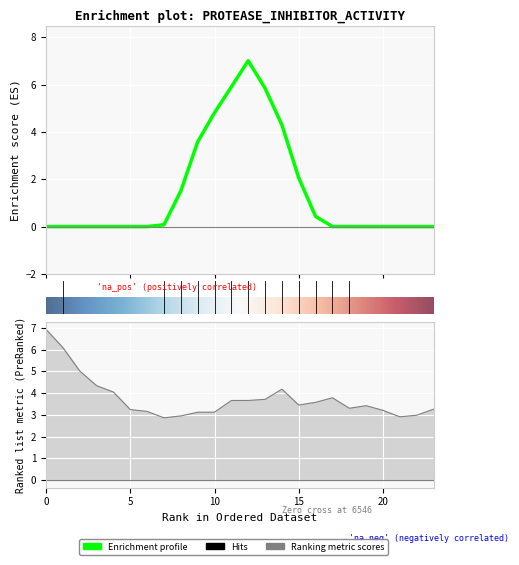

Rank the categories by GenID_7 value from highest to lowest.

12, 11, 13, 10, 14, 9, 15, 8, 16, 7, 17, 18, 1, 0, 2, 3, 4, 5, 6, 19, 20, 21, 22, 23